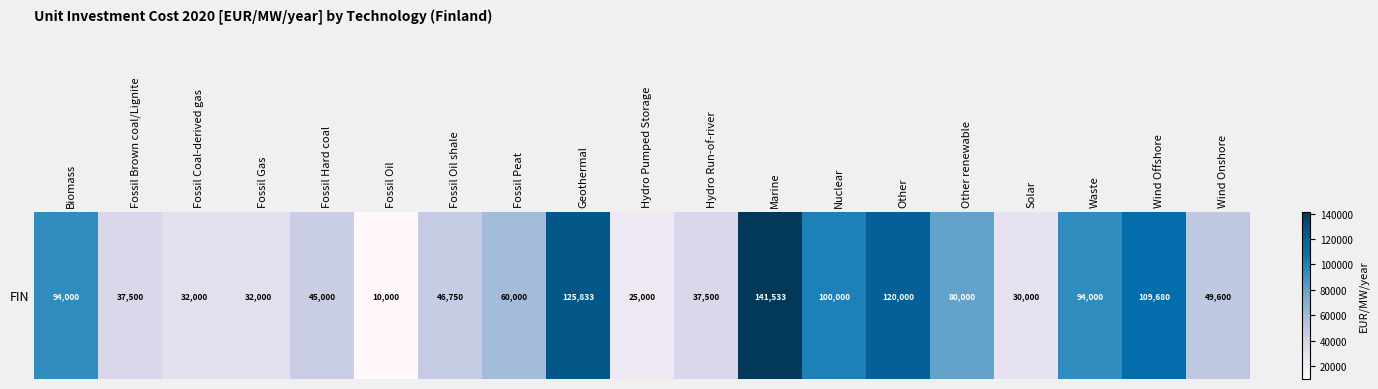

What is the average value?

66863